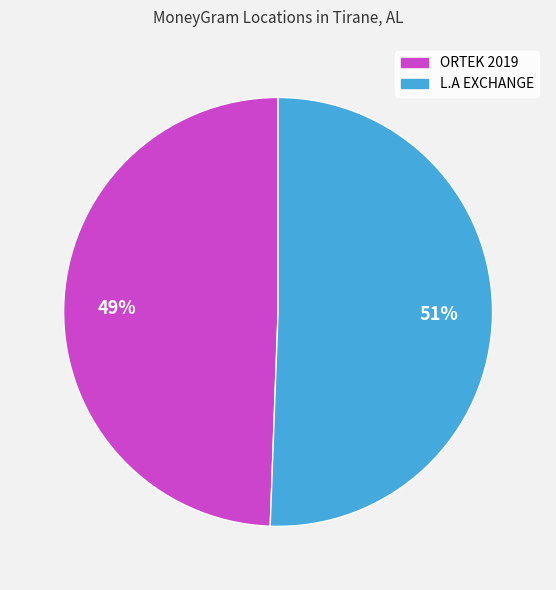

Does any single category account for the majority?

Yes